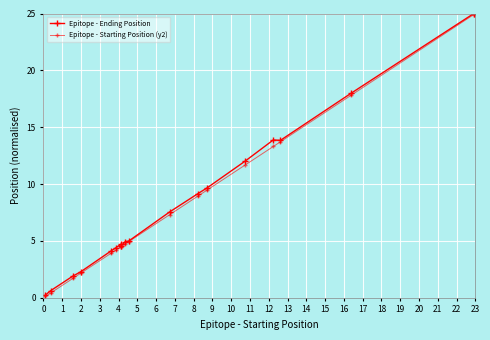

Is this an area chart (filled region under the line)?

No